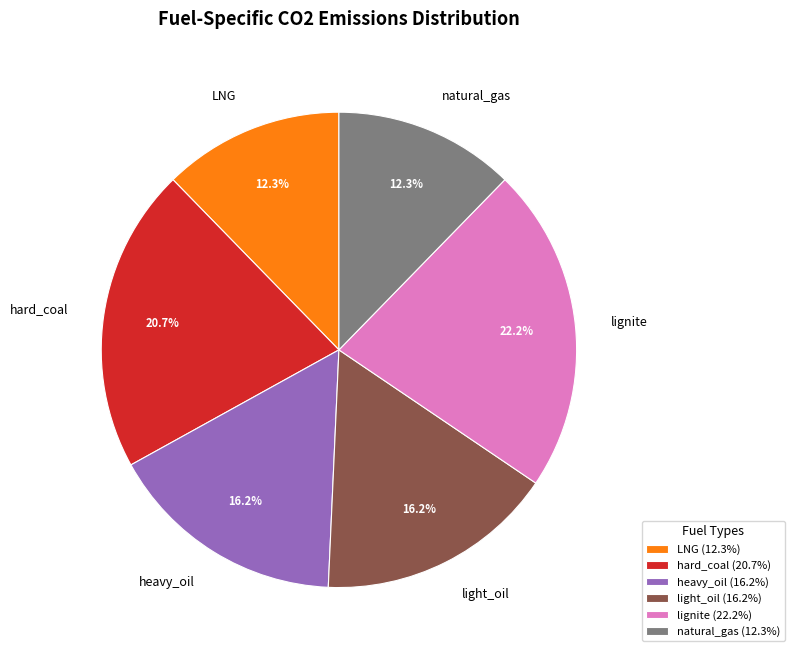

What percentage is the light_oil slice, to the nearest percent?

16%